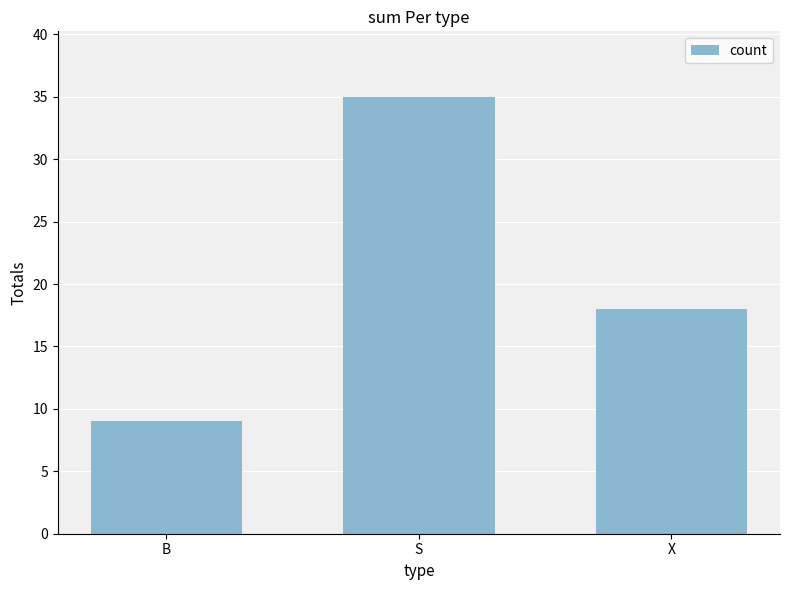

What is the label of the 2nd bar from the left?

S